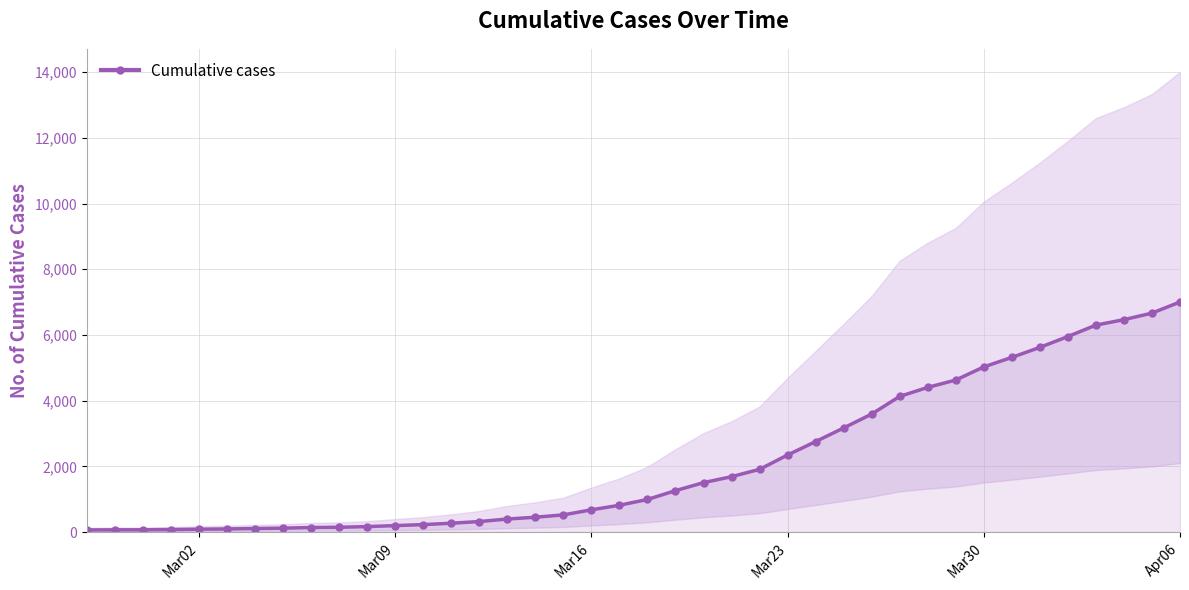

What is the maximum value for Cumulative cases?

7005